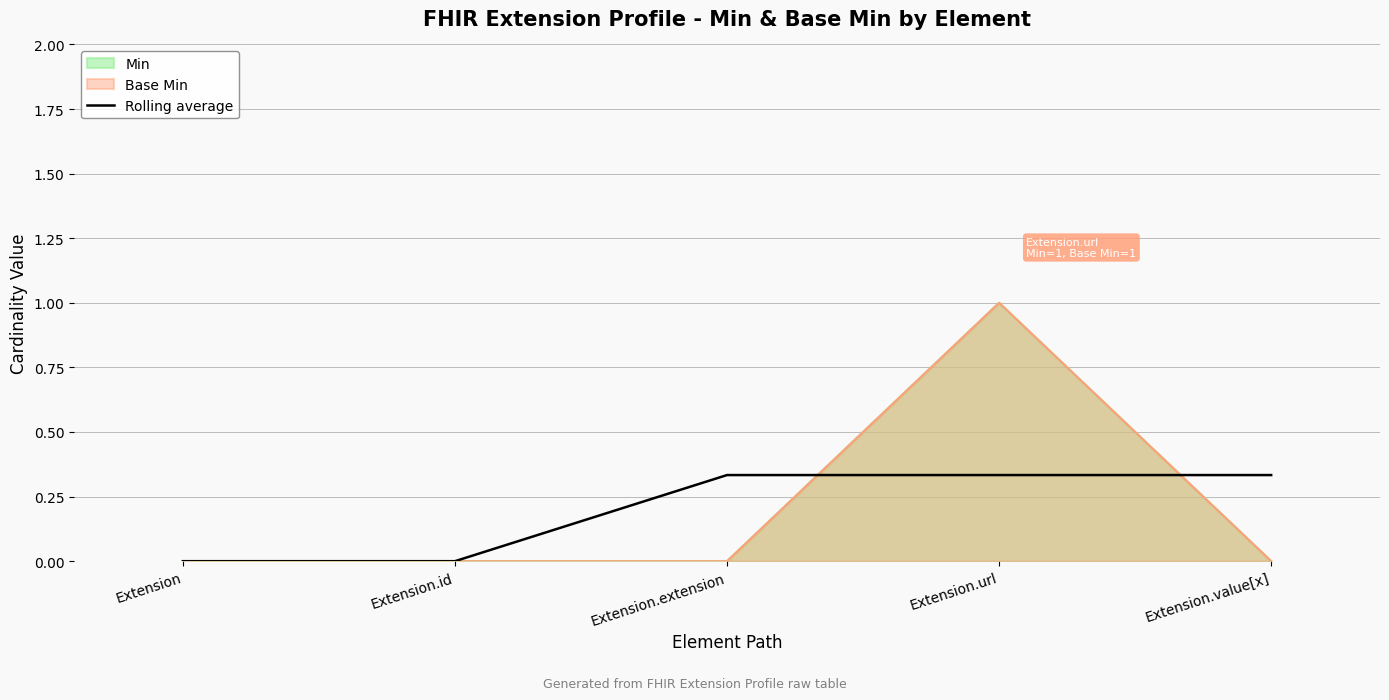

What is the difference between the maximum and second lowest values?

0.3